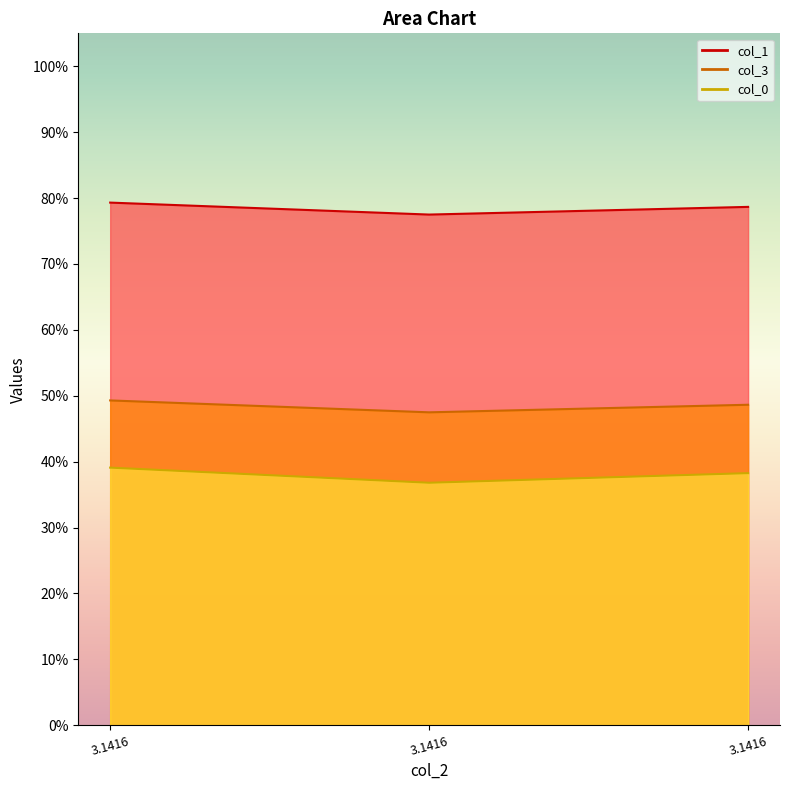

List the series in order of their peak value, highest first.

col_1, col_3, col_0